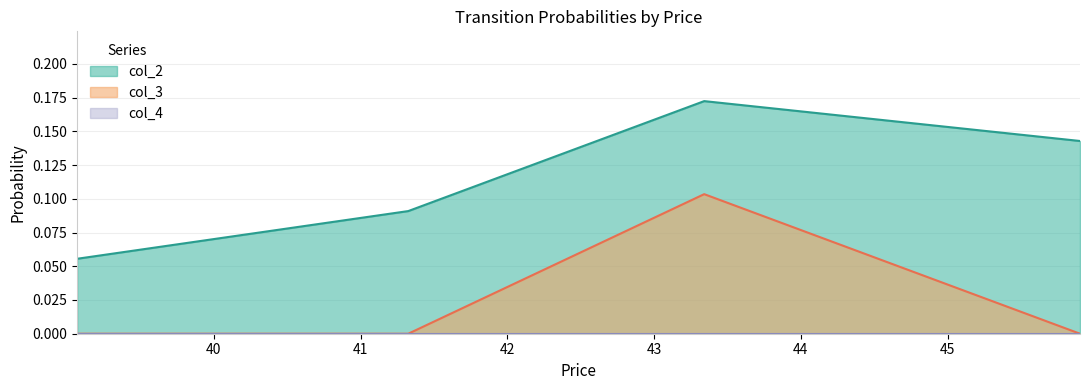

How many col_3 values are between 0 and 1?

4